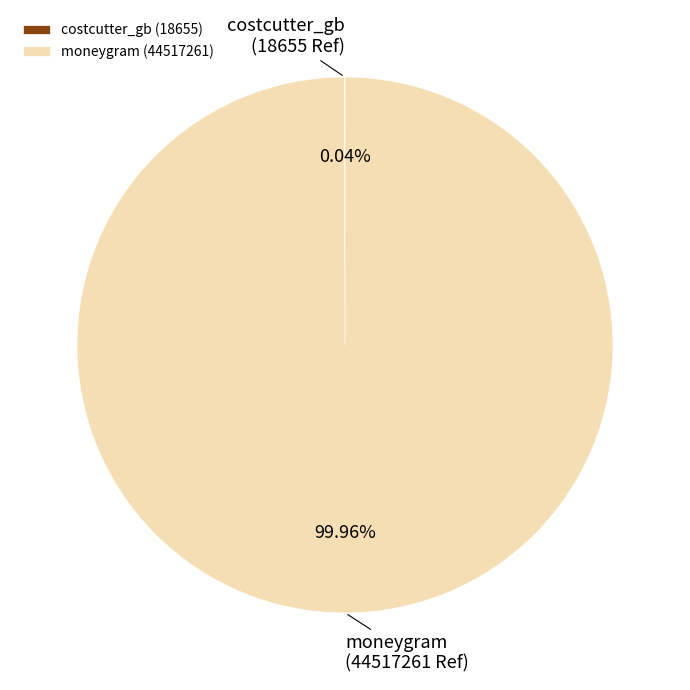

Does any single category account for the majority?

Yes